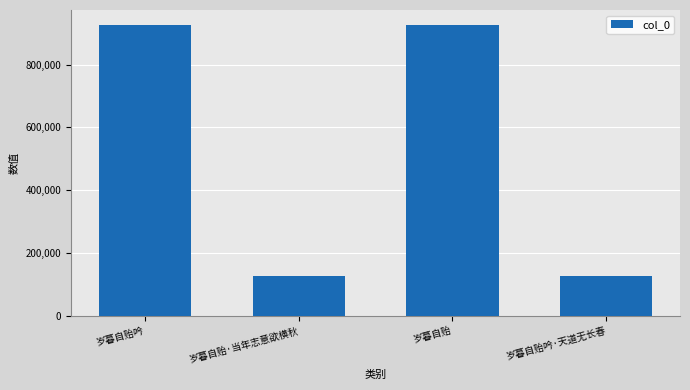

At which label does the data first exceed 927292?

岁暮自贻吟